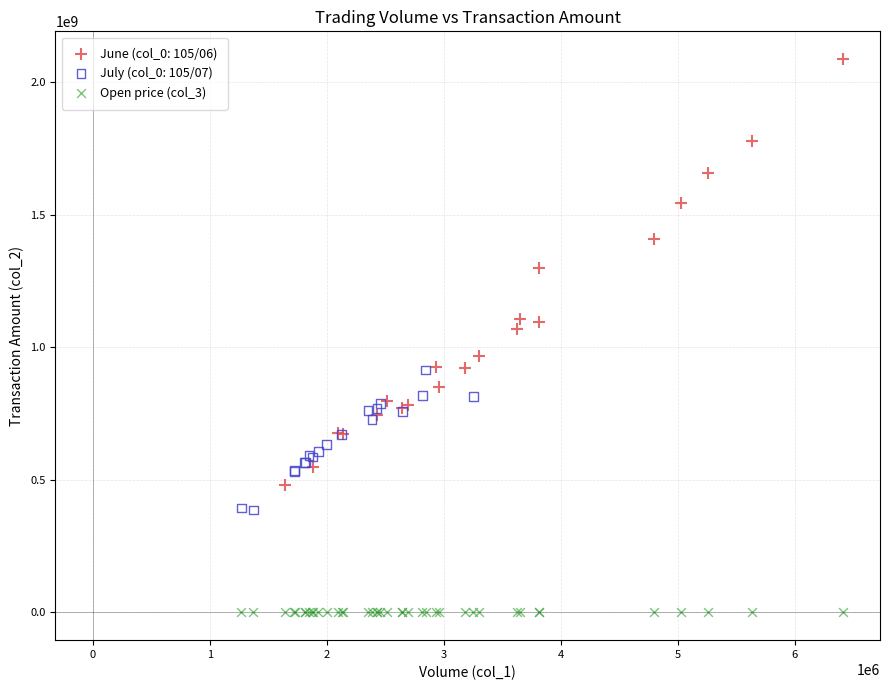

Which series contains the lowest Y value?

Open price (col_3)